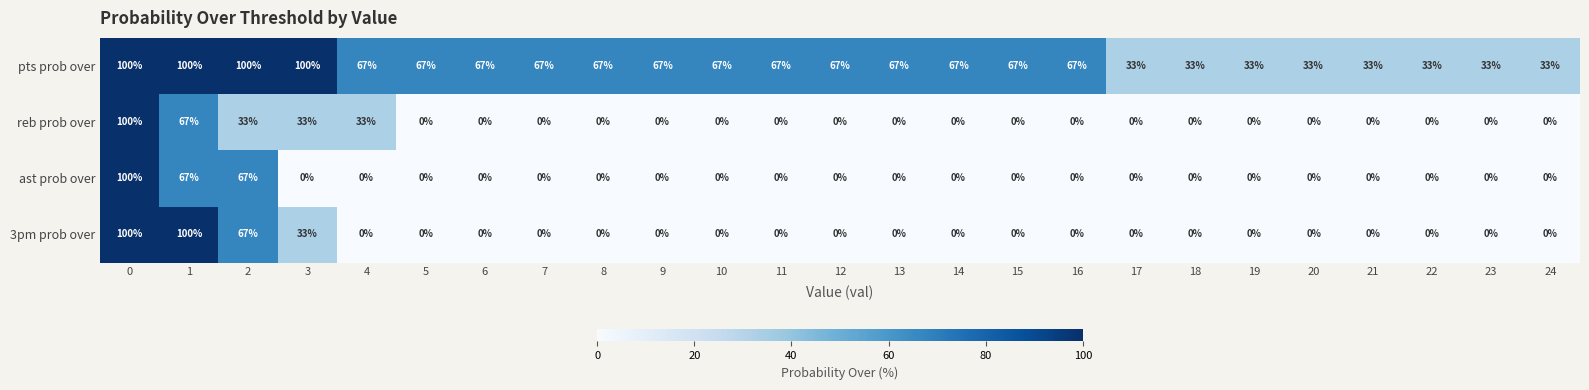

How many values in 3pm prob over are above zero?

4